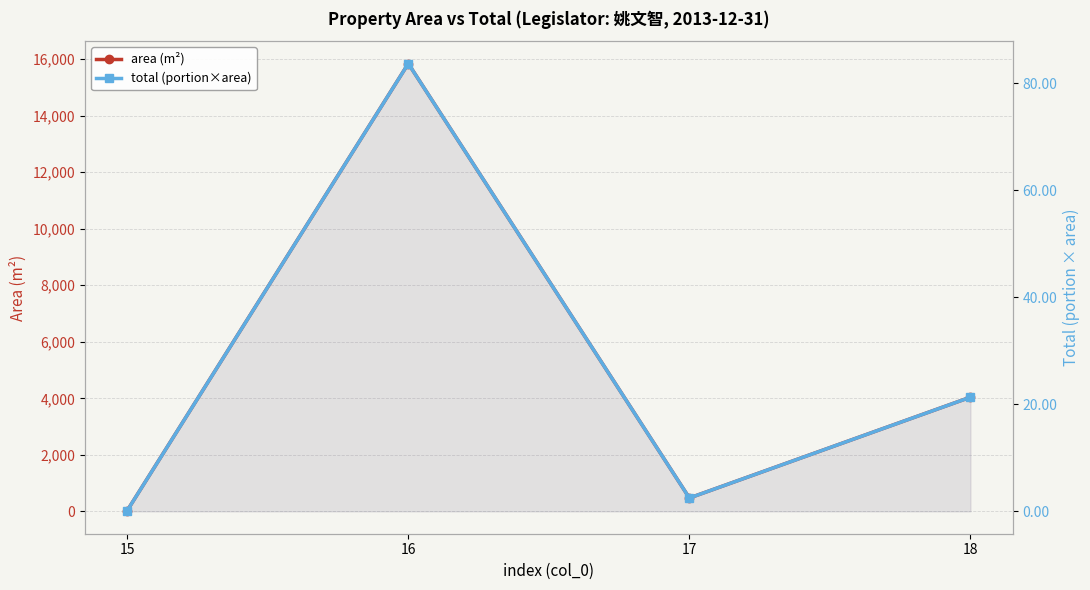

True or false: area (m²) and total (portion×area) intersect in this chart.

False